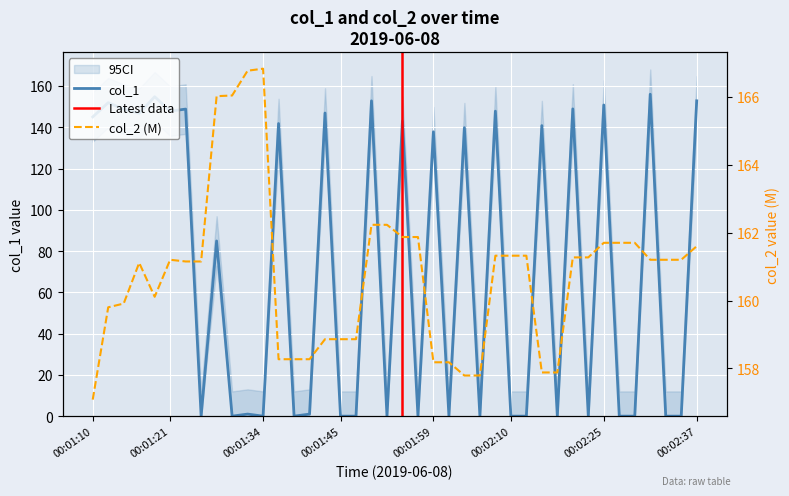

Rank the categories by value from highest to lowest.

00:02:31, 00:01:18, 00:01:49, 00:02:37, 00:01:12, 00:02:25, 00:02:19, 00:01:14, 00:01:24, 00:01:21, 00:02:08, 00:01:43, 00:01:16, 00:01:10, 00:01:54, 00:01:37, 00:02:14, 00:02:03, 00:01:59, 00:01:28, 00:01:32, 00:01:41, 00:01:26, 00:01:30, 00:01:34, 00:01:39, 00:01:45, 00:01:47, 00:01:51, 00:01:56, 00:02:01, 00:02:05, 00:02:10, 00:02:12, 00:02:16, 00:02:21, 00:02:27, 00:02:29, 00:02:33, 00:02:35